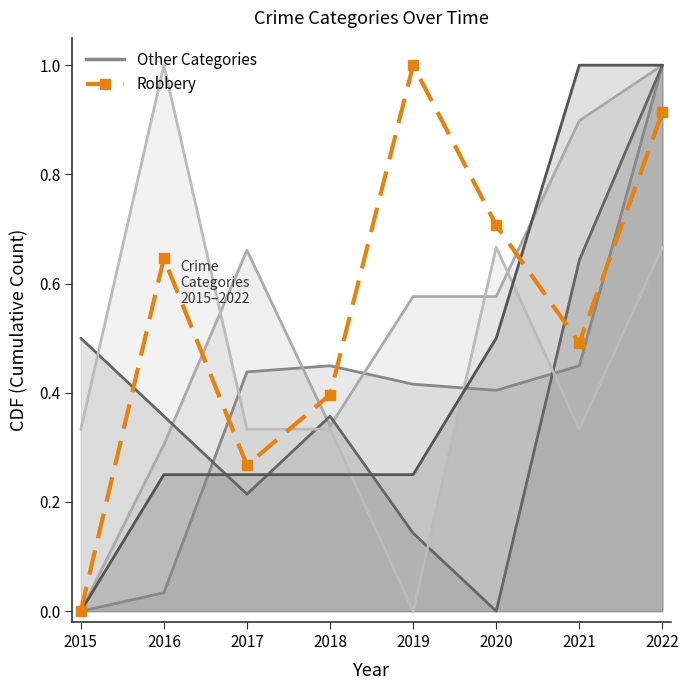

The Aggravated Battery series shows 0.2 at 2021. True or false?

False